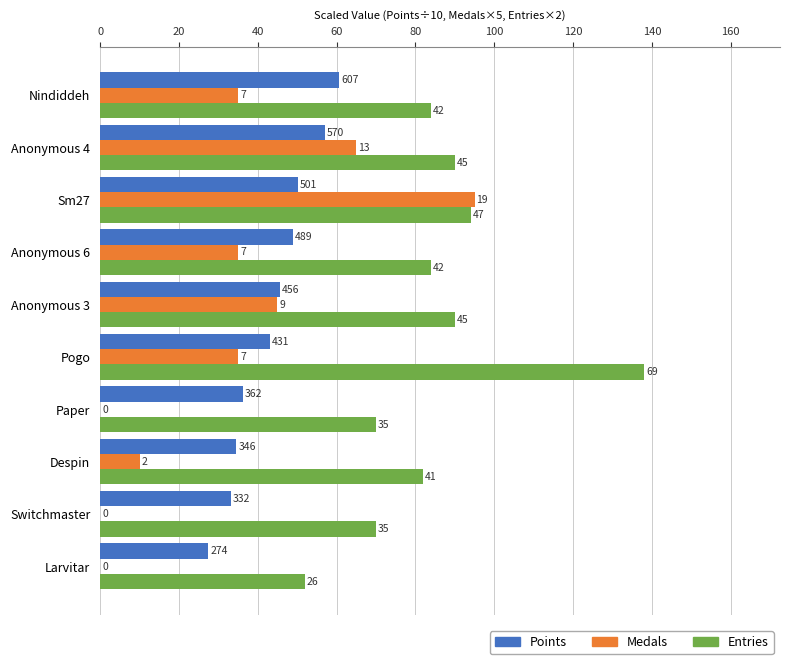

What are all the series names shown in the legend?

Points, Medals, Entries